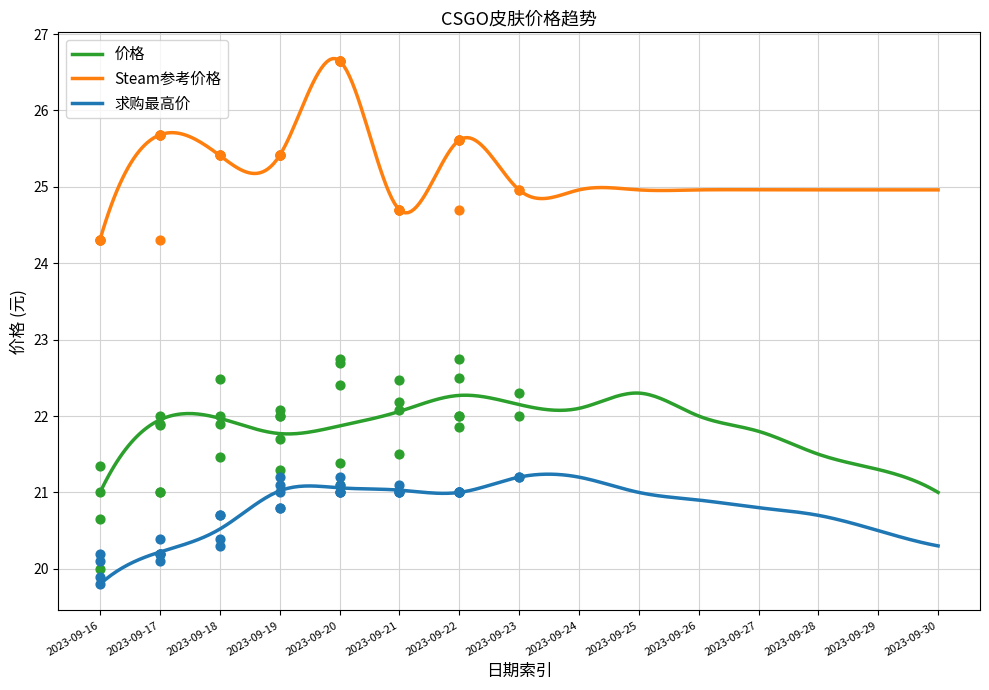

At how many categories does at least one series exceed 21?

15